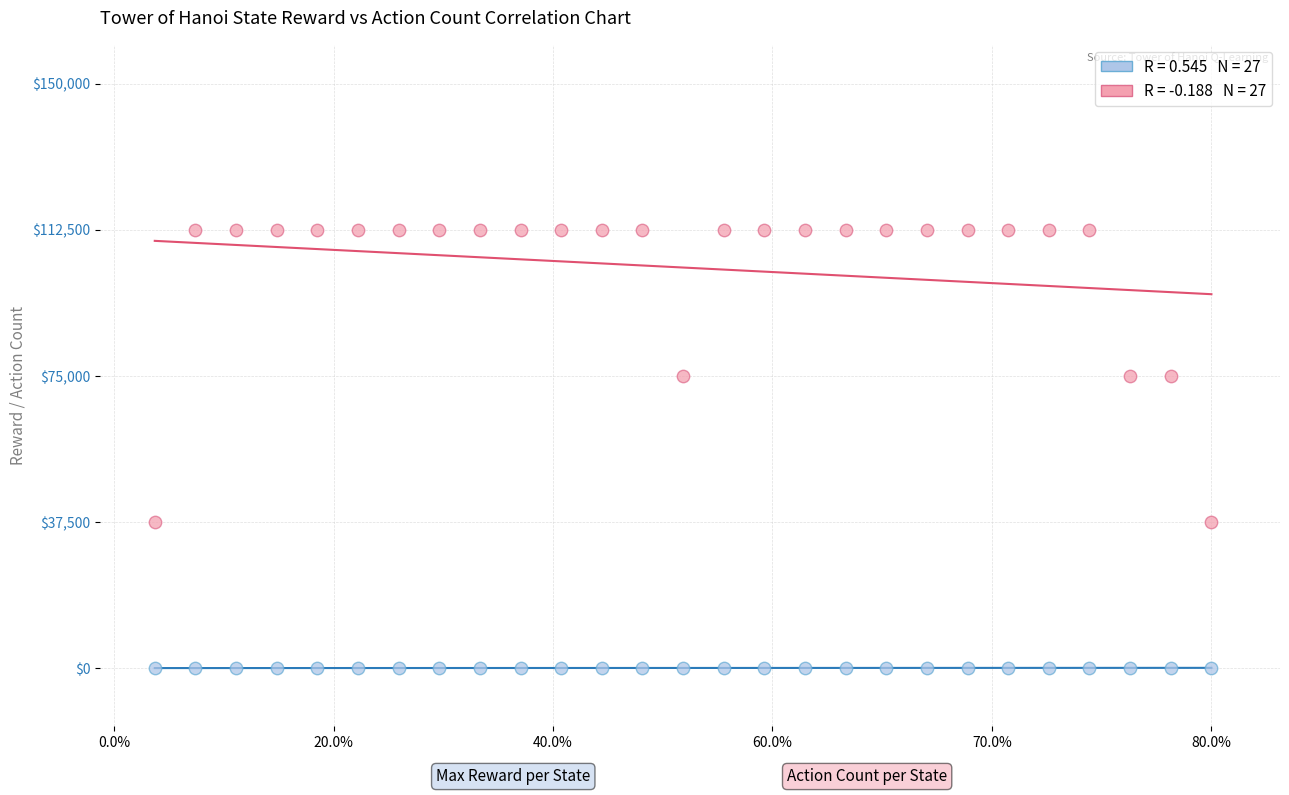

Across all data points, what is the range of Y values (max minus min)?

112500